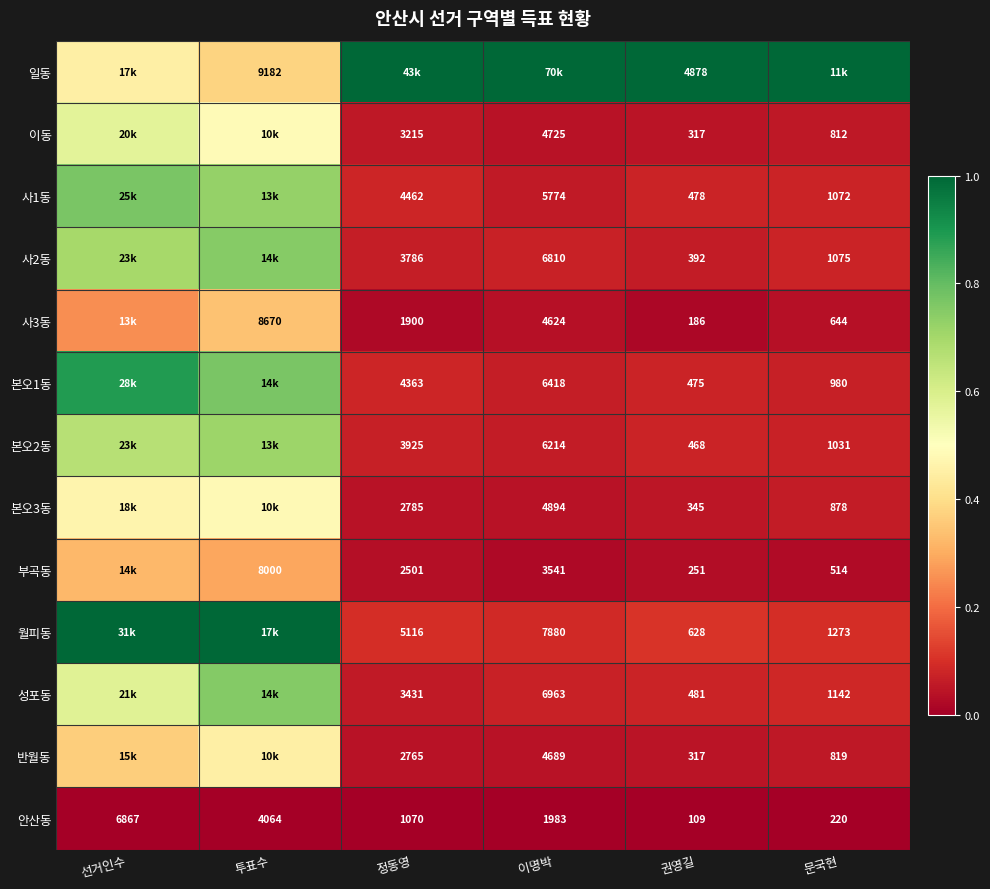

Is the value of 본오1동 at 권영길 greater than the value of 사2동 at 문국현?

No